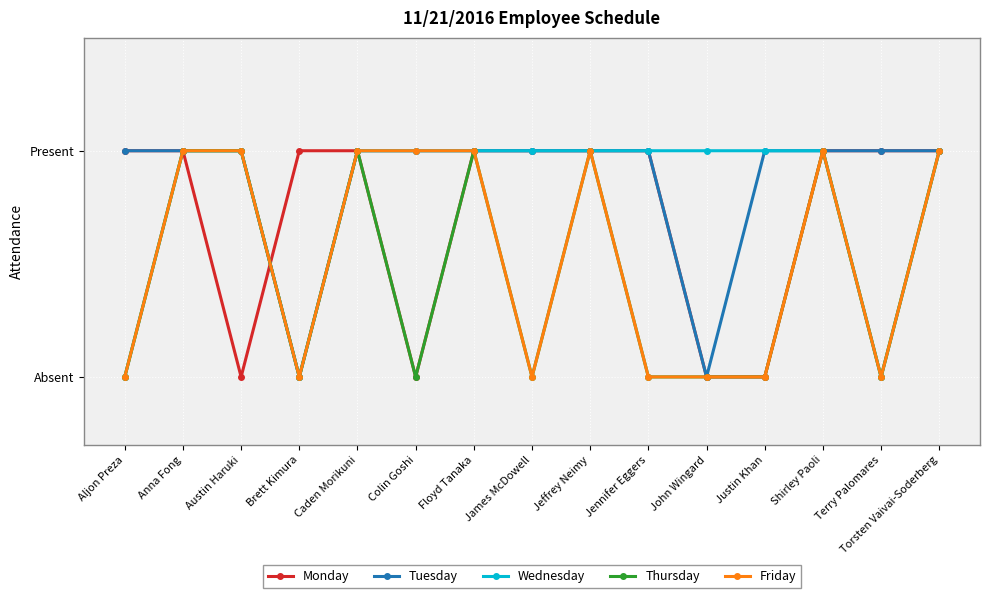

The value of Wednesday at Shirley Paoli is 1. True or false?

True